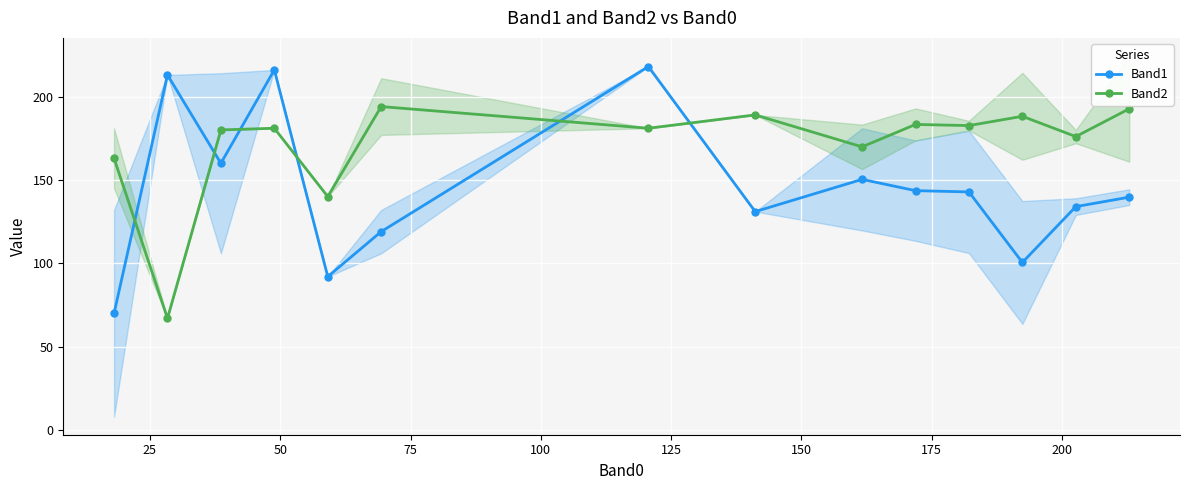

What is the value of the Band2 point at the 9th from the left?

169.8